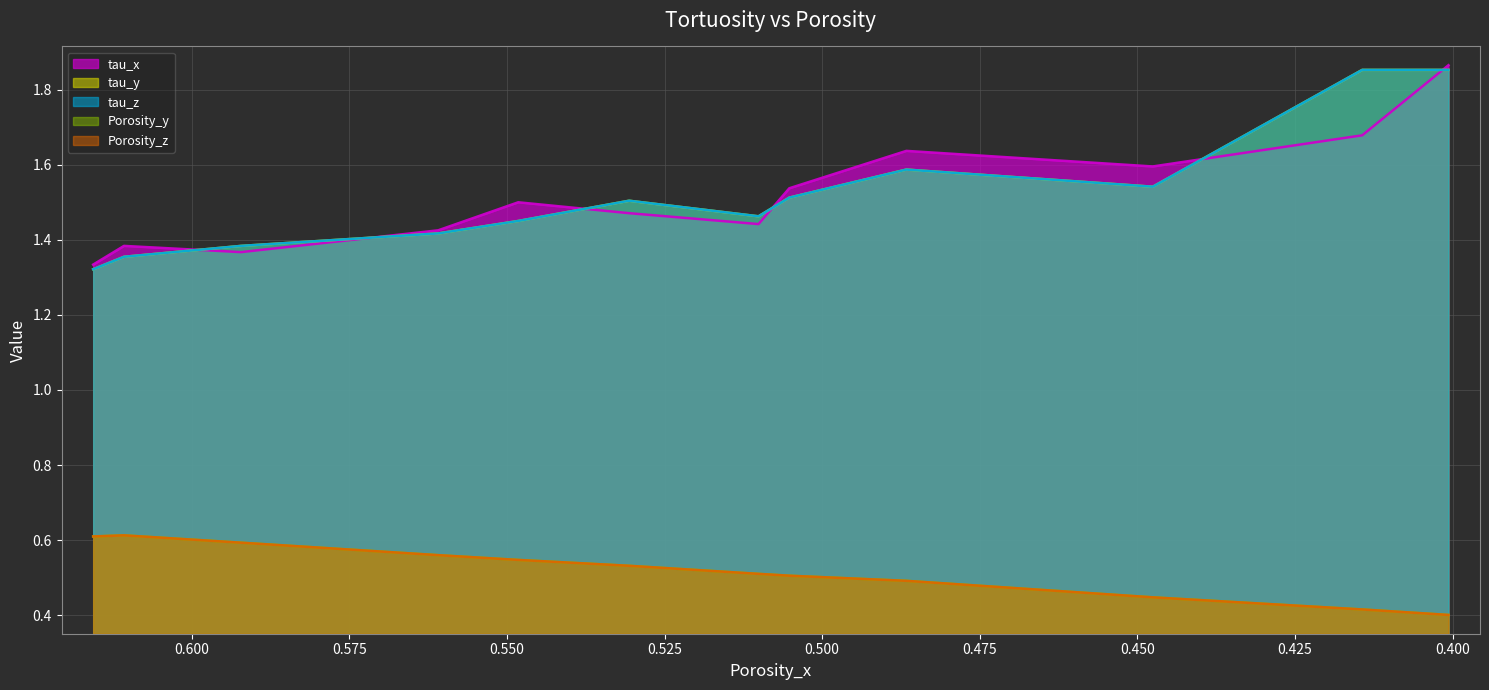

True or false: tau_y and Porosity_y cross at least once.

False